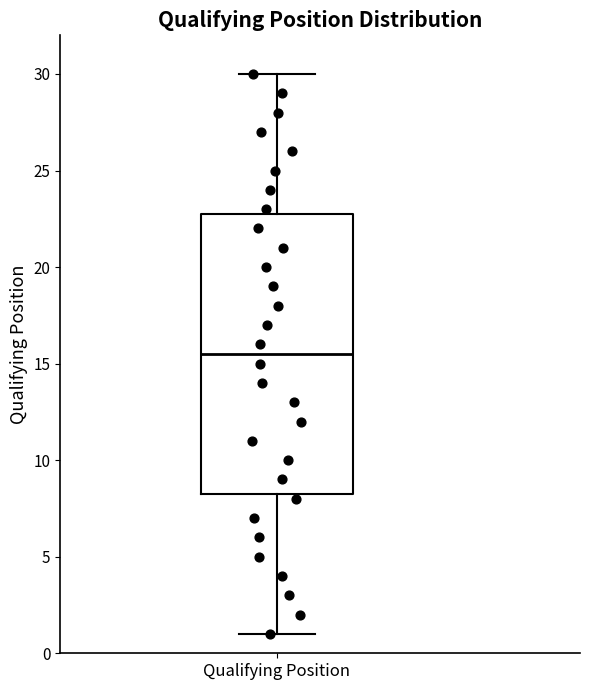

Read this box plot against the y-axis: the position of the median line, the range covered by the box, and the ends of both whiskers. The values are not printed on the chart, so give them approximately, as read against the axis.

median 15.5, box 8.5 to 23.0, whiskers 1.0 to 30.0